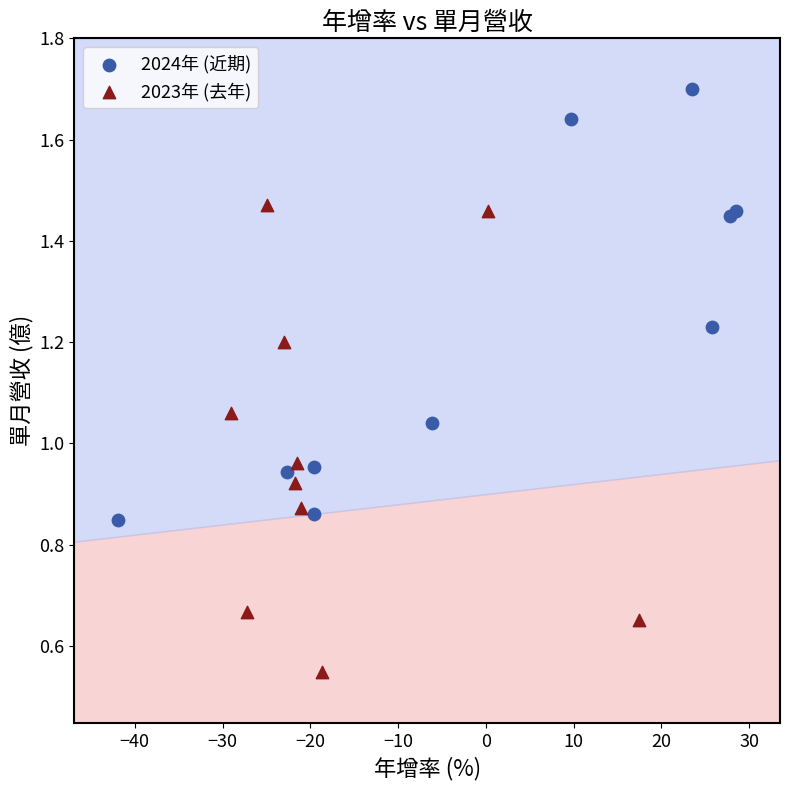

Which series reaches the minimum Y coordinate?

2023年 (去年)